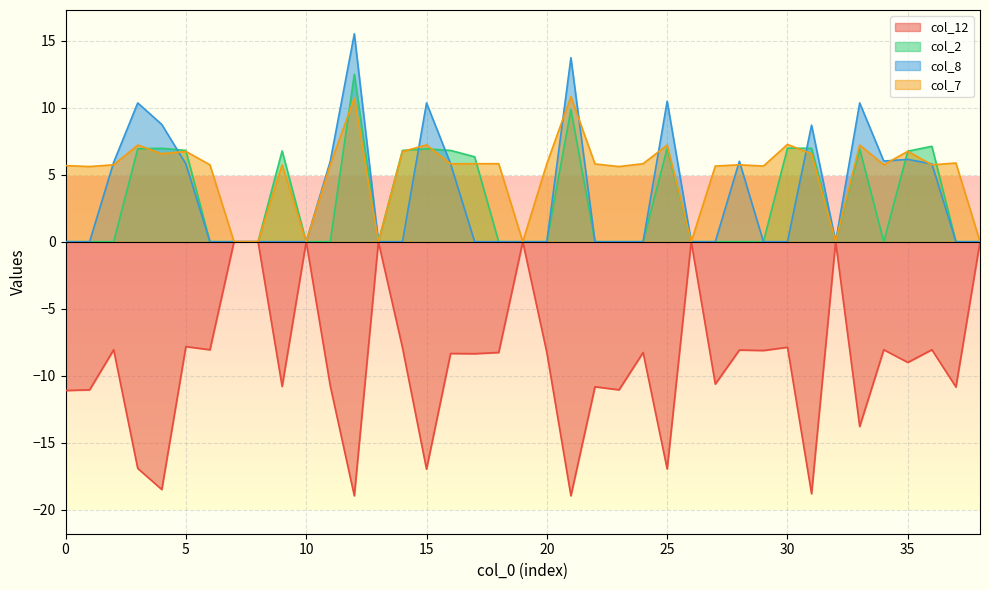

Is it true that col_8 equals 6.9 at 23?

False